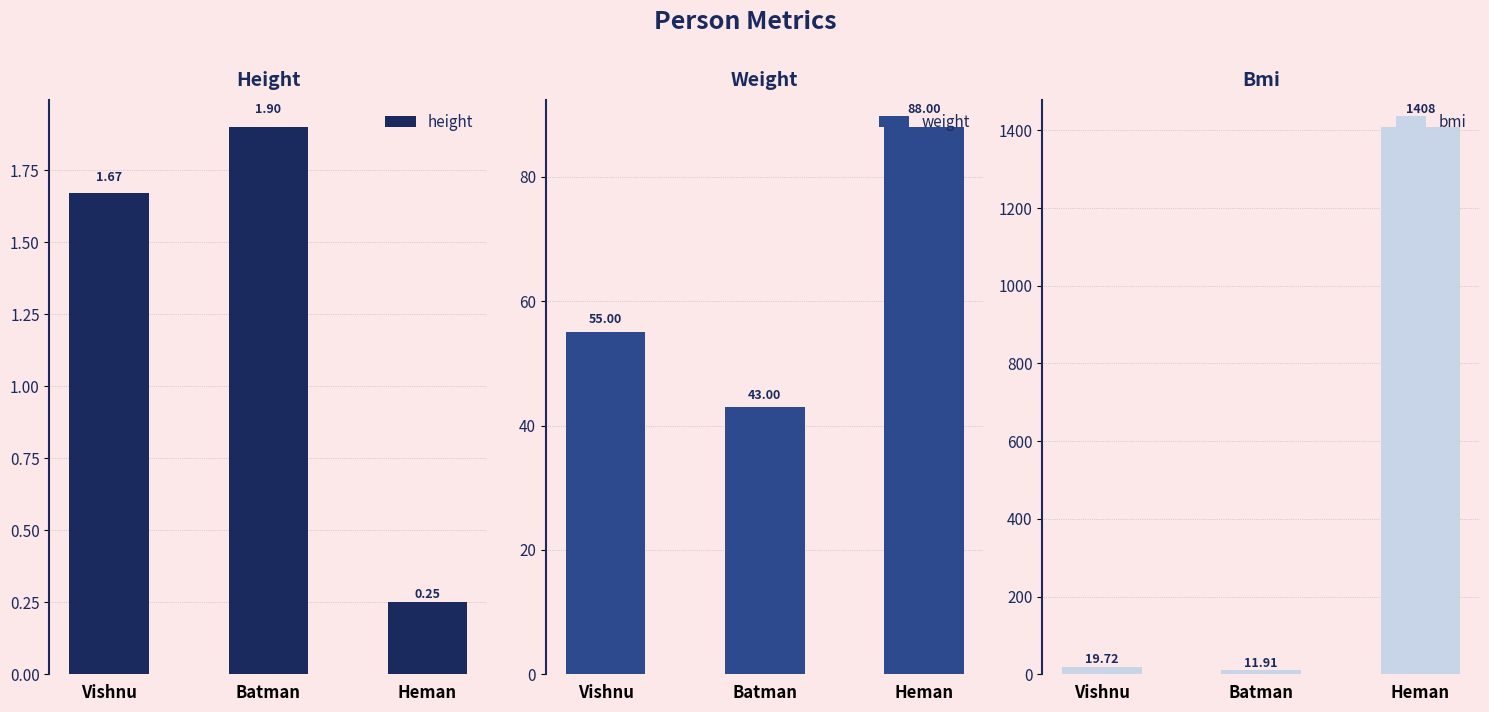

Reading left to right, list all the values displayed in this chart.

height: Vishnu=1.7	Batman=1.9	Heman=0.2
weight: Vishnu=55.0	Batman=43.0	Heman=88.0
bmi: Vishnu=19.7	Batman=11.9	Heman=1408.0